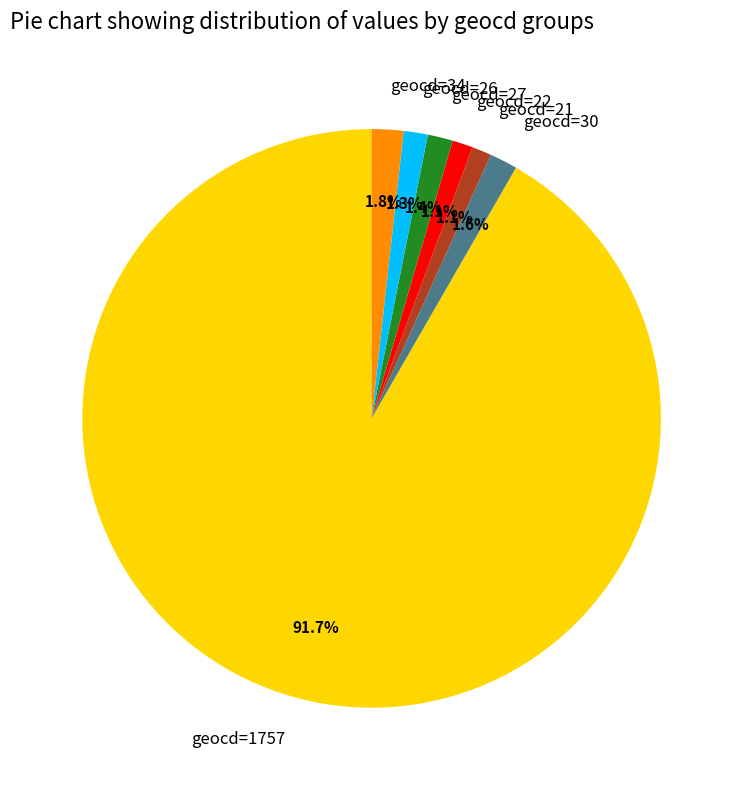

Which slice is the largest?

geocd=1757